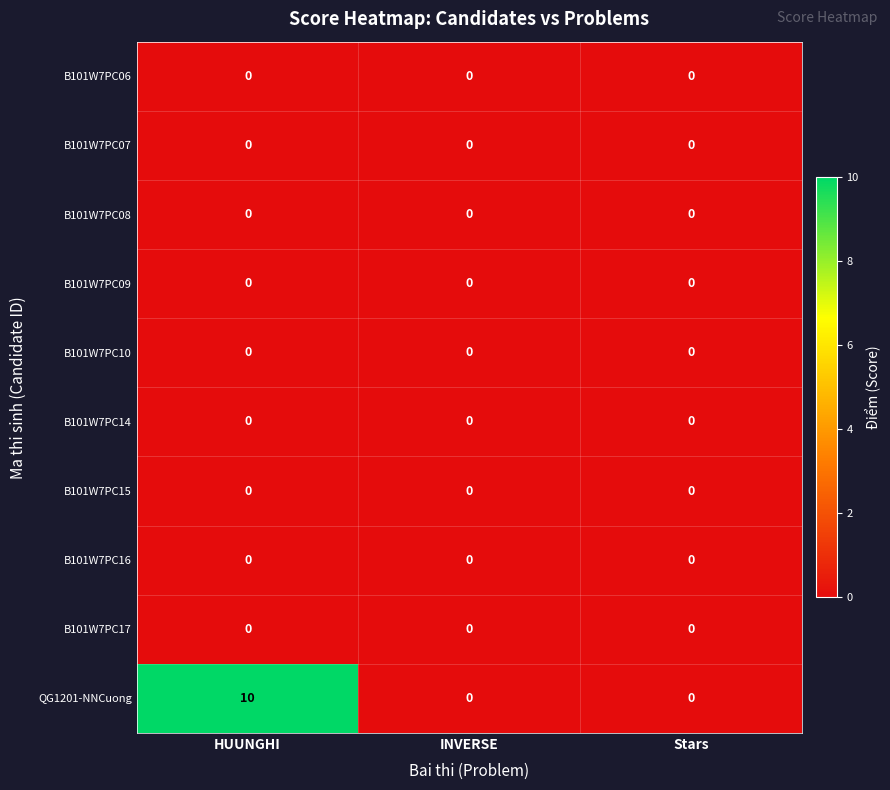

Reading left to right, extract all data points from this chart.

B101W7PC06: 0	0	0
B101W7PC07: 0	0	0
B101W7PC08: 0	0	0
B101W7PC09: 0	0	0
B101W7PC10: 0	0	0
B101W7PC14: 0	0	0
B101W7PC15: 0	0	0
B101W7PC16: 0	0	0
B101W7PC17: 0	0	0
QG1201-NNCuong: 10	0	0